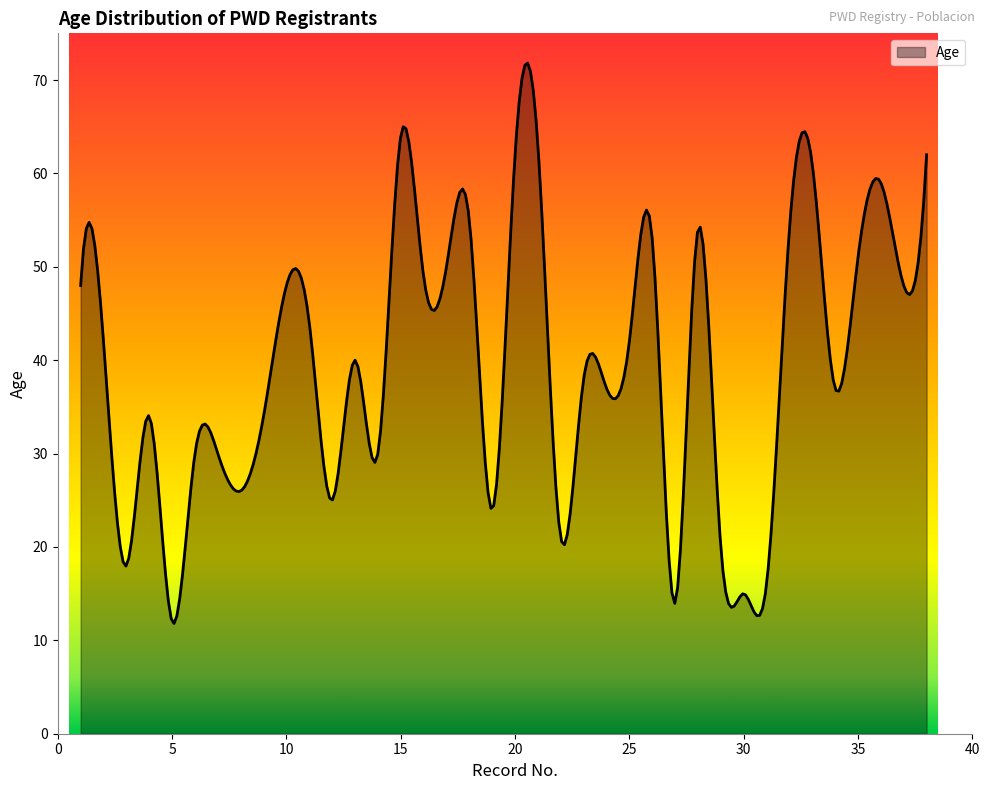

What is the difference between the maximum and minimum values?

60.0